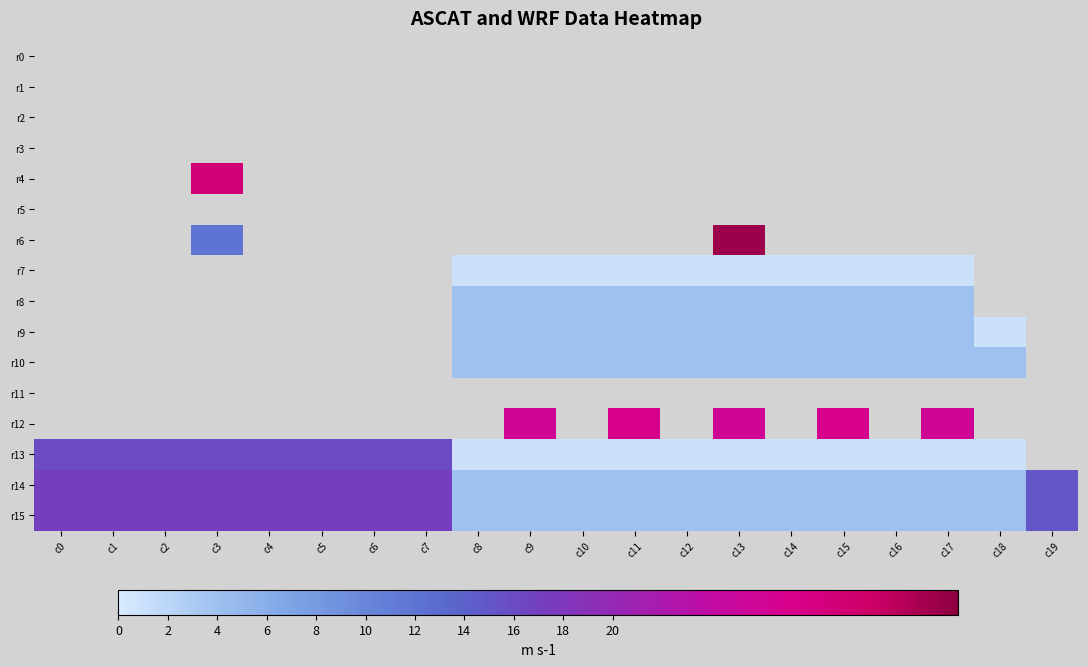

At c14, list the series in order from smallest to largest.

r0, r1, r2, r3, r4, r5, r6, r7, r8, r9, r10, r11, r12, r13, r14, r15